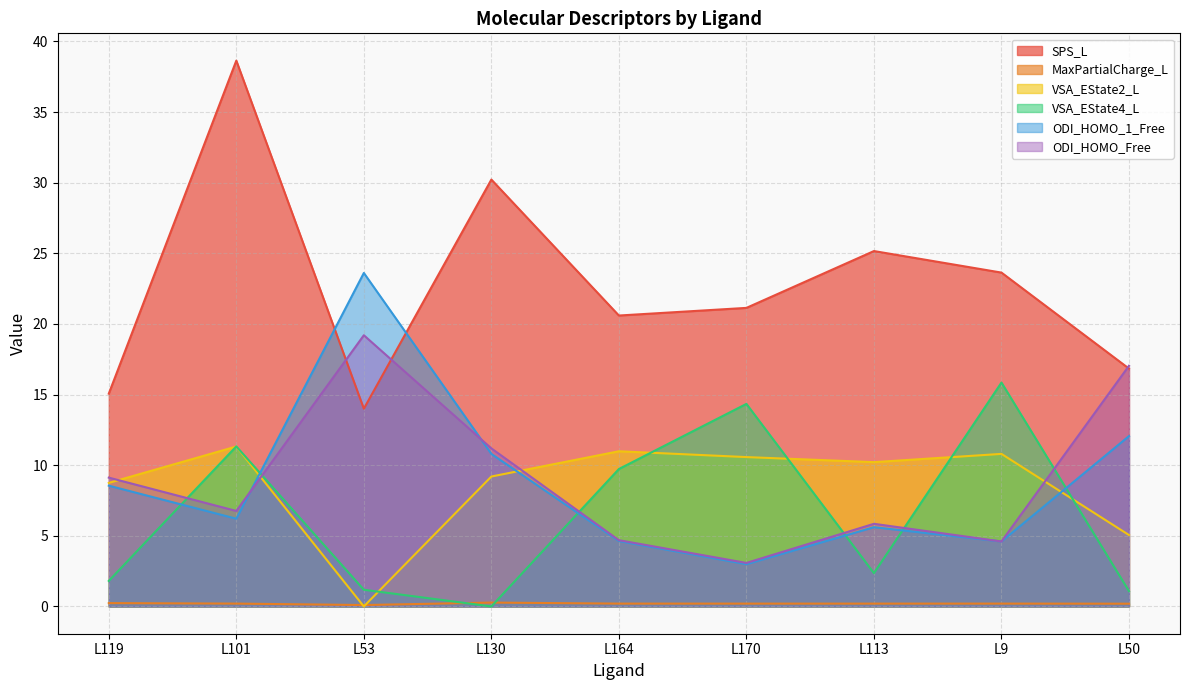

What is the total value across all series at L50?

52.3